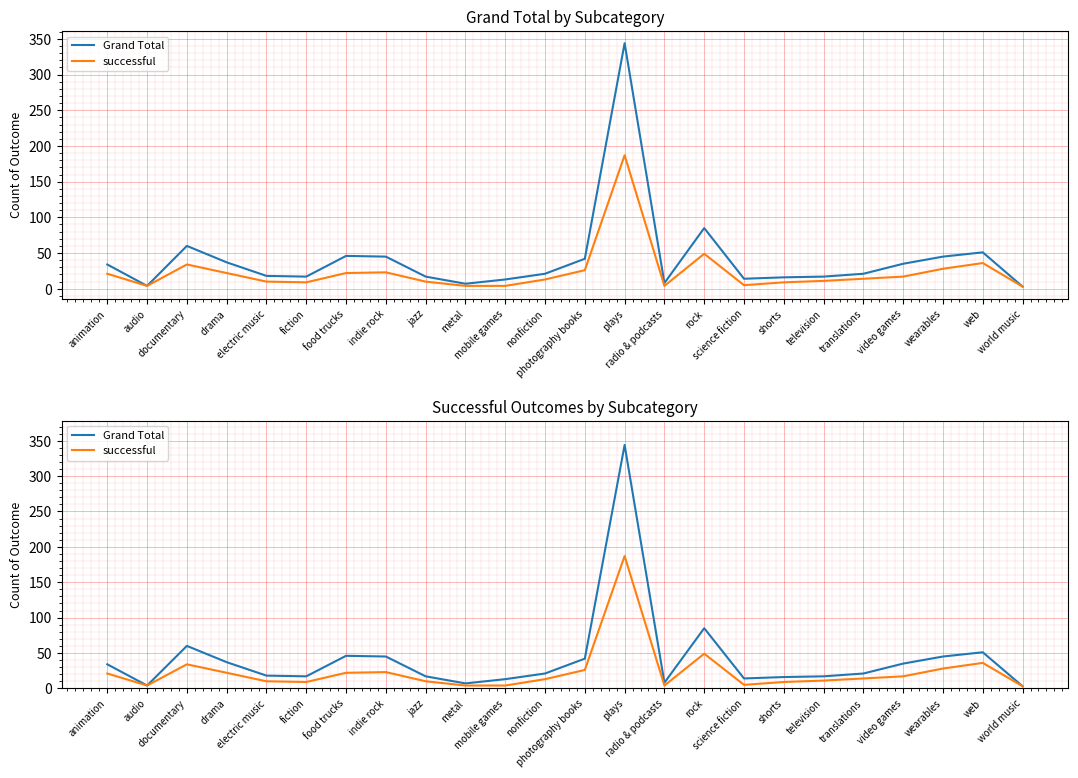

How many data points does each series have?

24